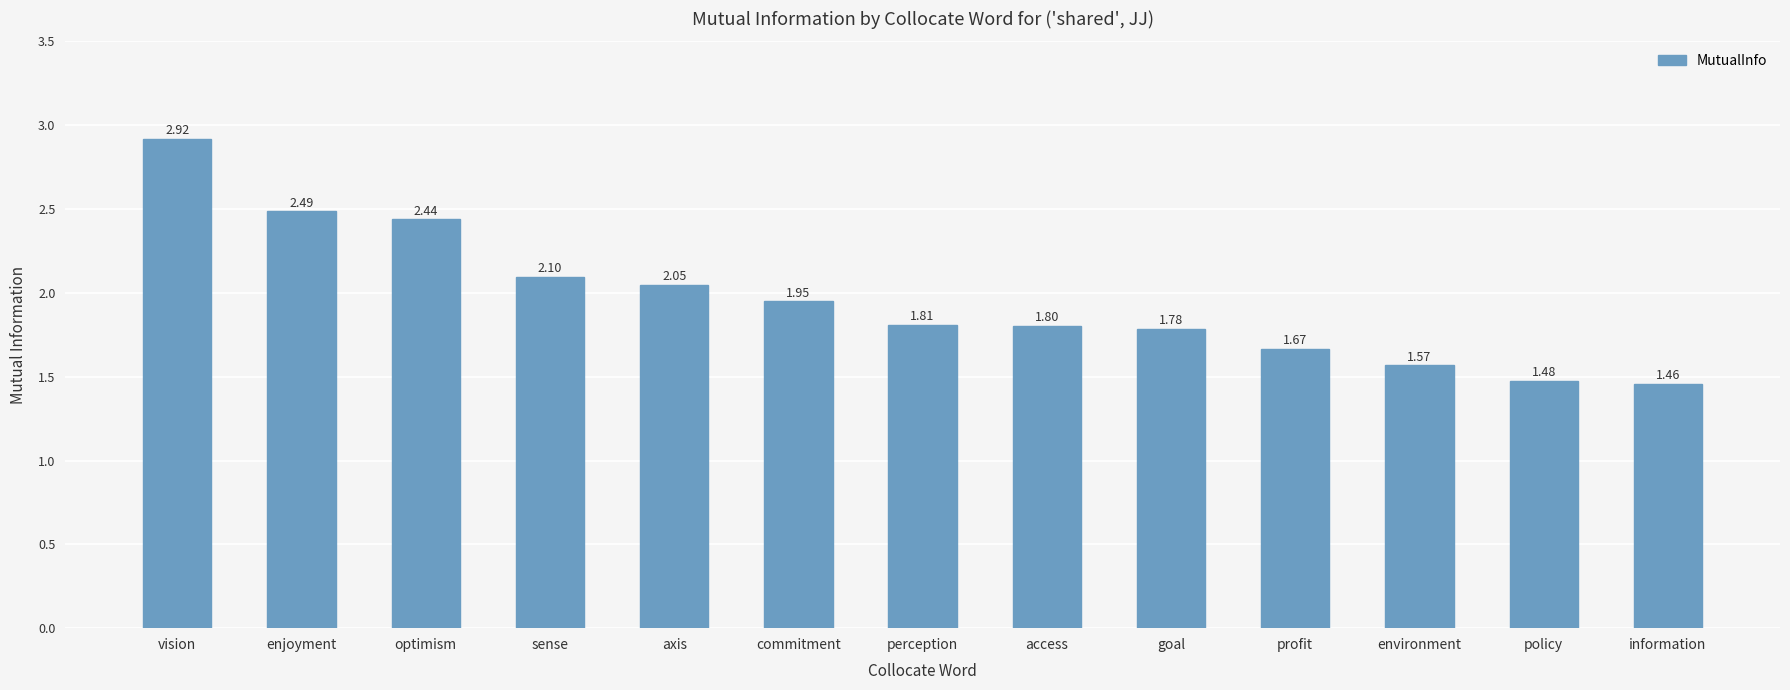

What is the label of the 3rd bar from the right?

environment